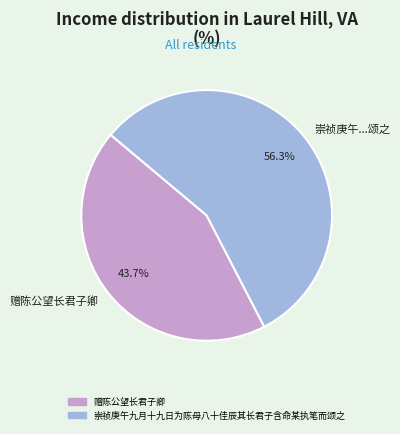

Count the number of slices in the pie.

2